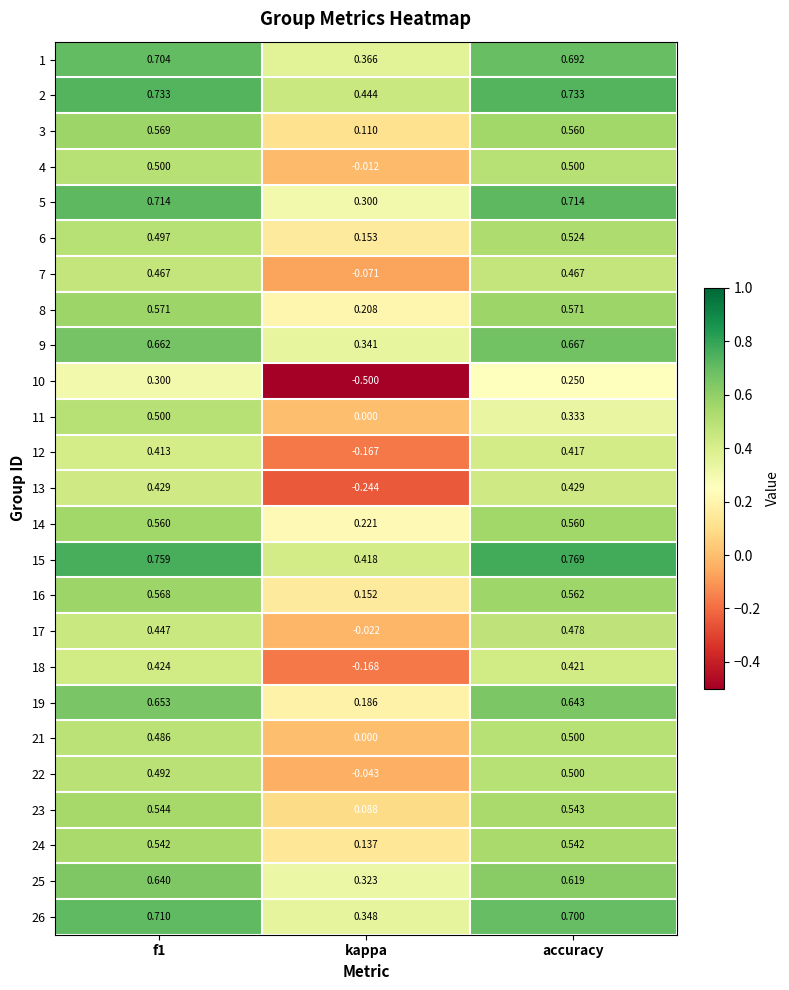

Which label corresponds to the smallest value in the chart?

kappa